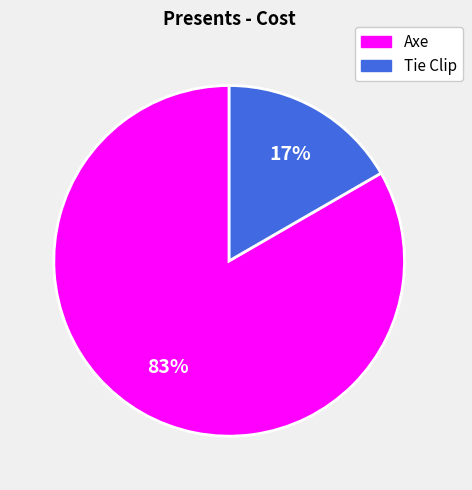

Does Tie Clip account for over 50% of the chart?

No